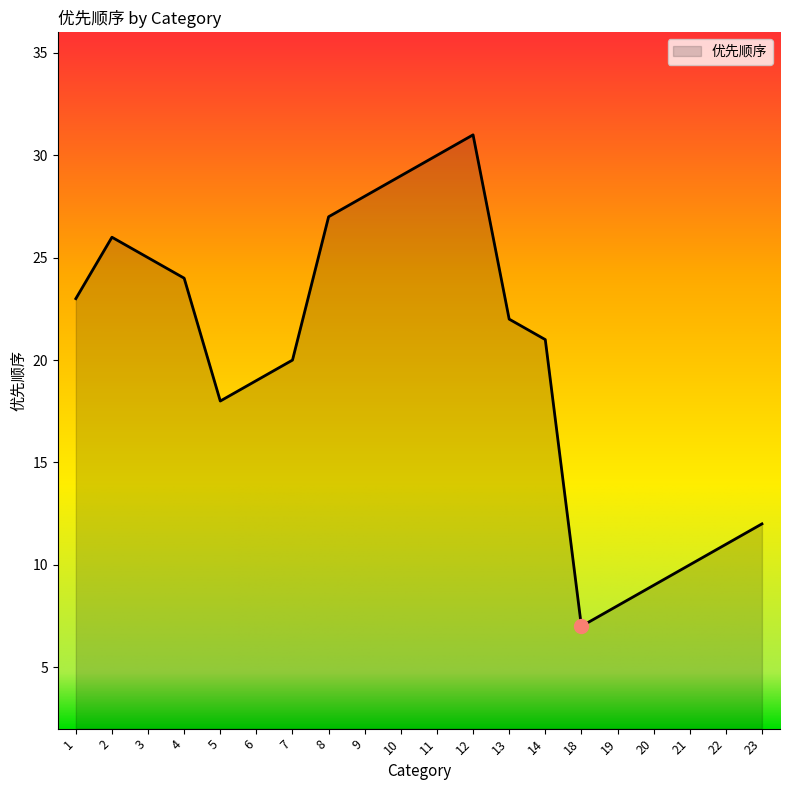

Reading right to left, what are all the values shown in this chart?

12	11	10	9	8	7	21	22	31	30	29	28	27	20	19	18	24	25	26	23